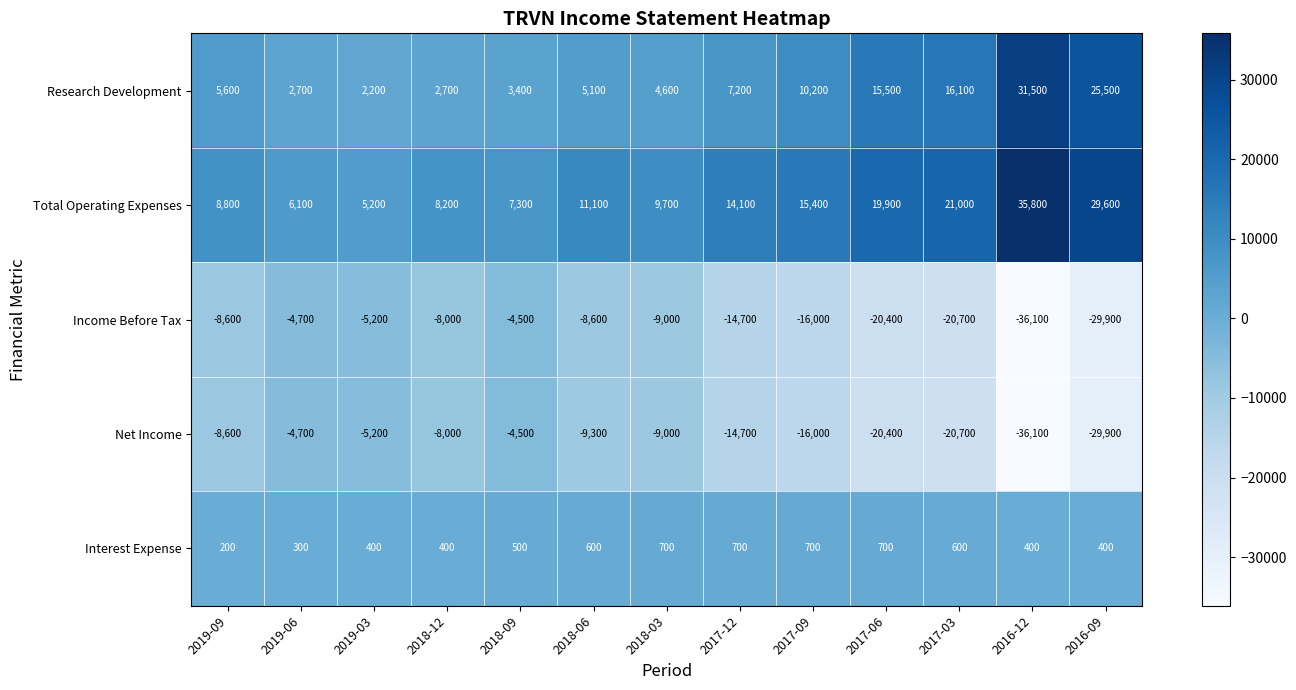

Is it true that Interest Expense equals 219 at 2018-09?

False